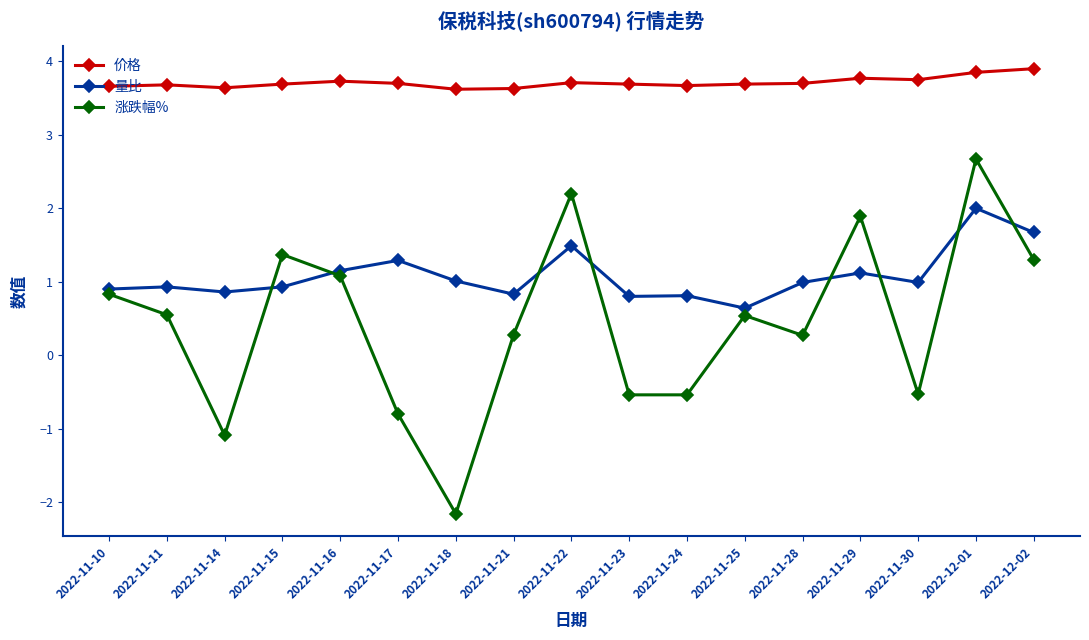

At how many categories does at least one series exceed 0?

17